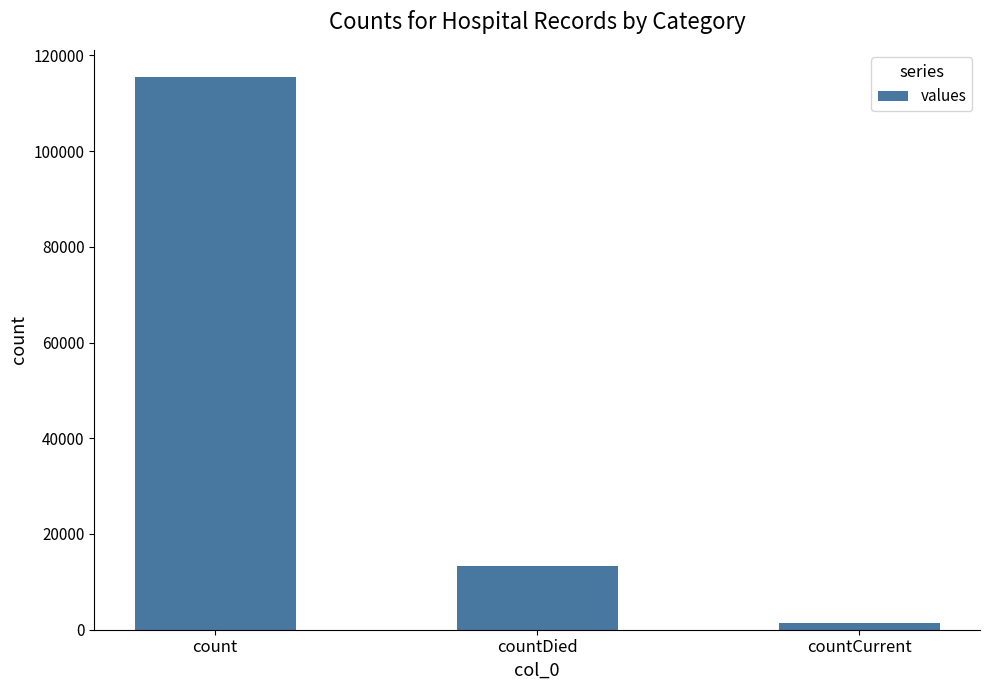

How many bars are there in total?

3